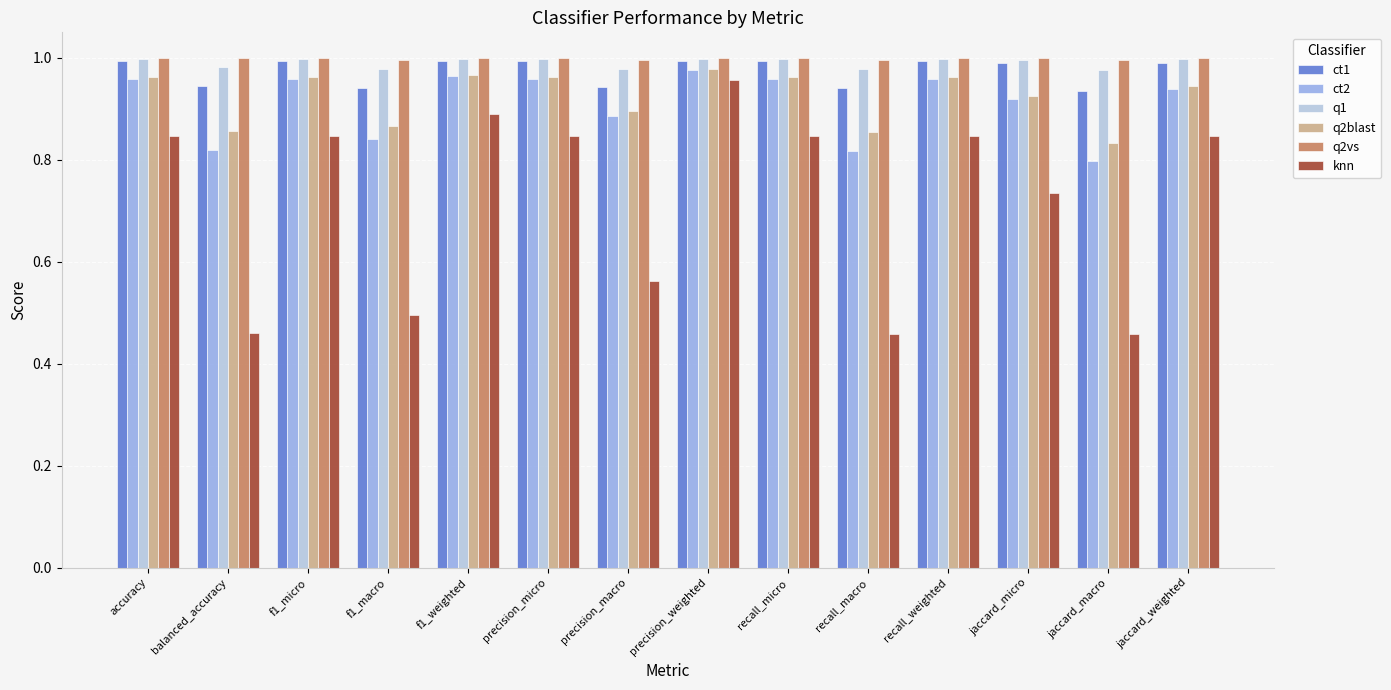

What are all the series names shown in the legend?

ct1, ct2, q1, q2blast, q2vs, knn